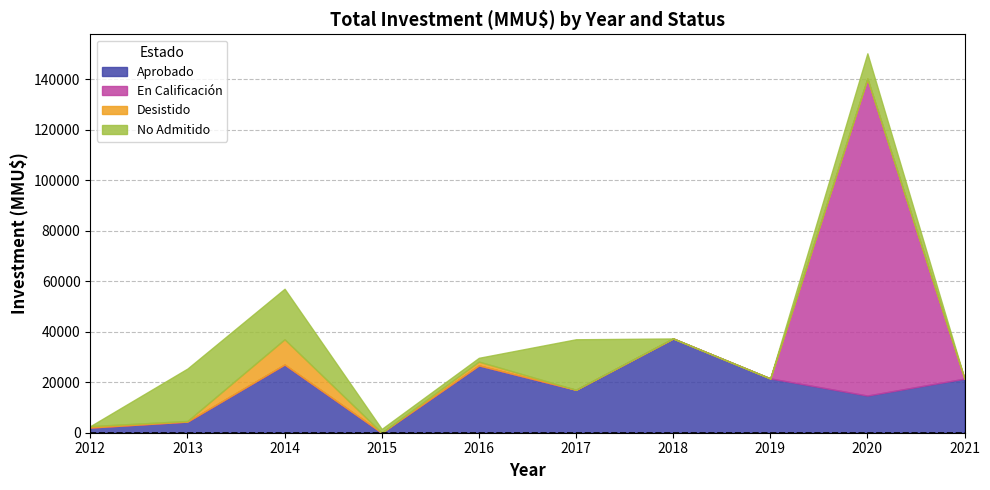

True or false: Desistido has a value of 0 at 2013.

True